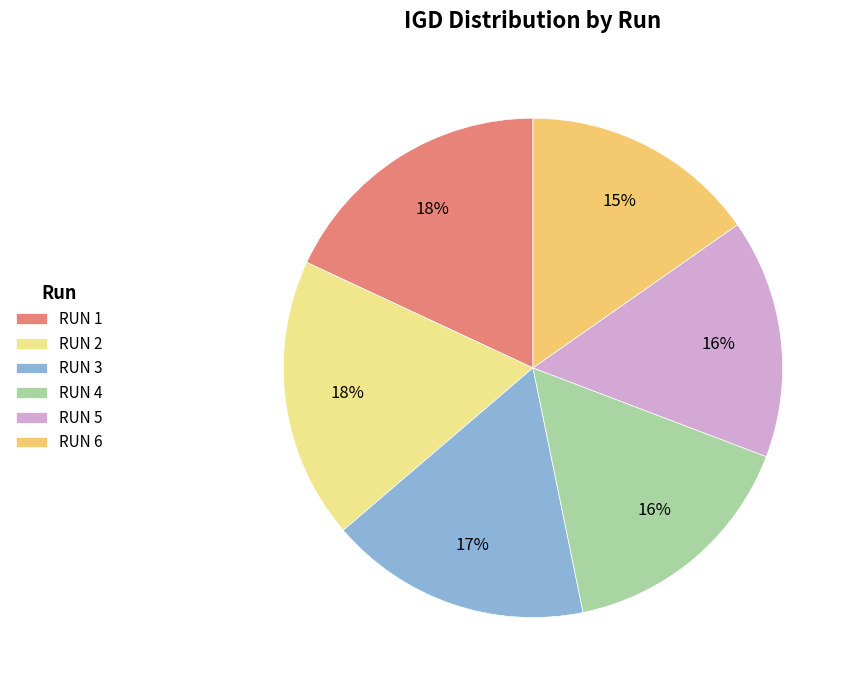

To the nearest percent, what percentage of the pie is RUN 4?

16%